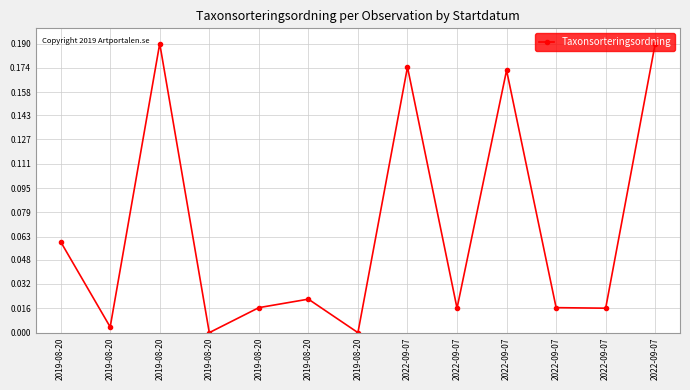

List the labels in order of value, largest first.

2019-08-20, 2022-09-07, 2022-09-07, 2022-09-07, 2019-08-20, 2019-08-20, 2019-08-20, 2022-09-07, 2022-09-07, 2022-09-07, 2019-08-20, 2019-08-20, 2019-08-20